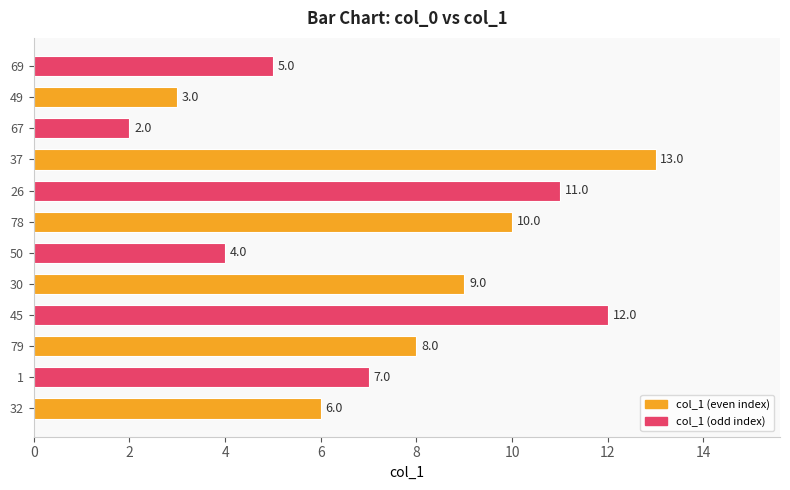

Approximately how many times larger is the value at 26 compared to 67?

5.5